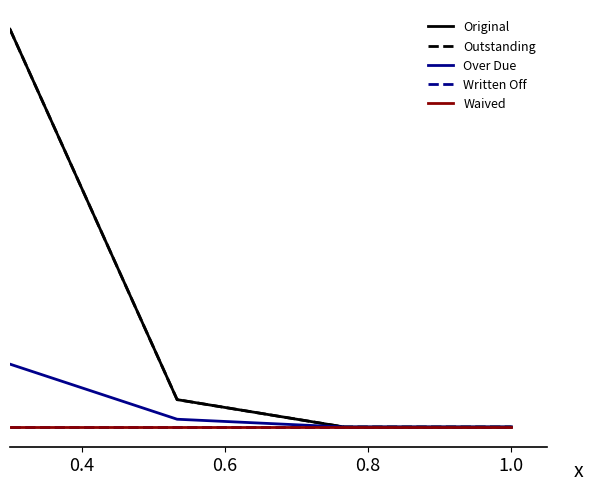

Does the chart display data point markers on the line(s)?

No